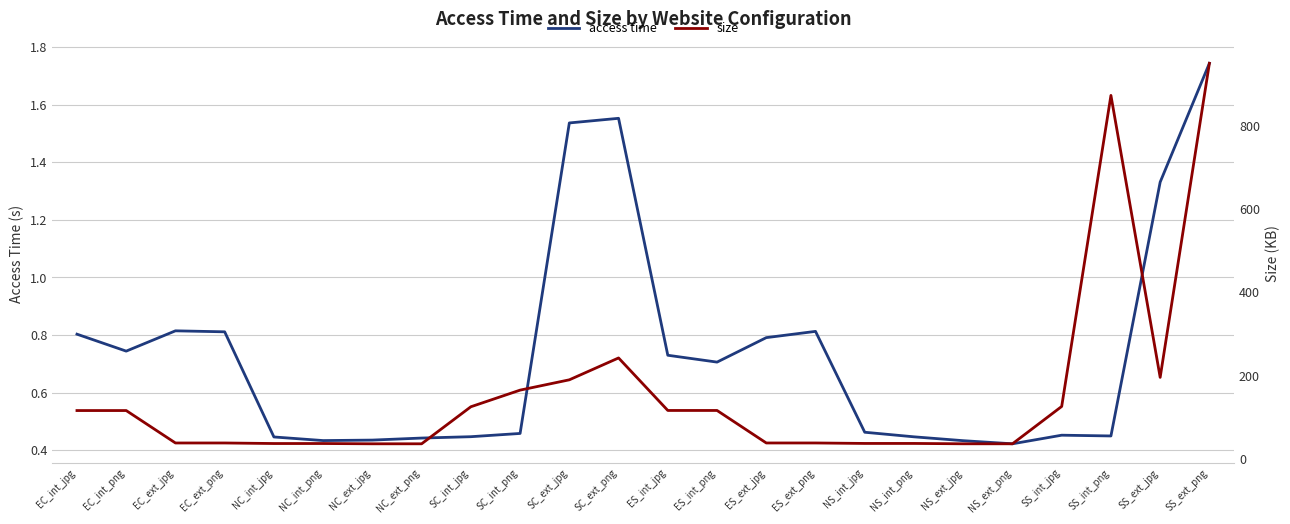

List the series in order of their peak value, highest first.

size, access time